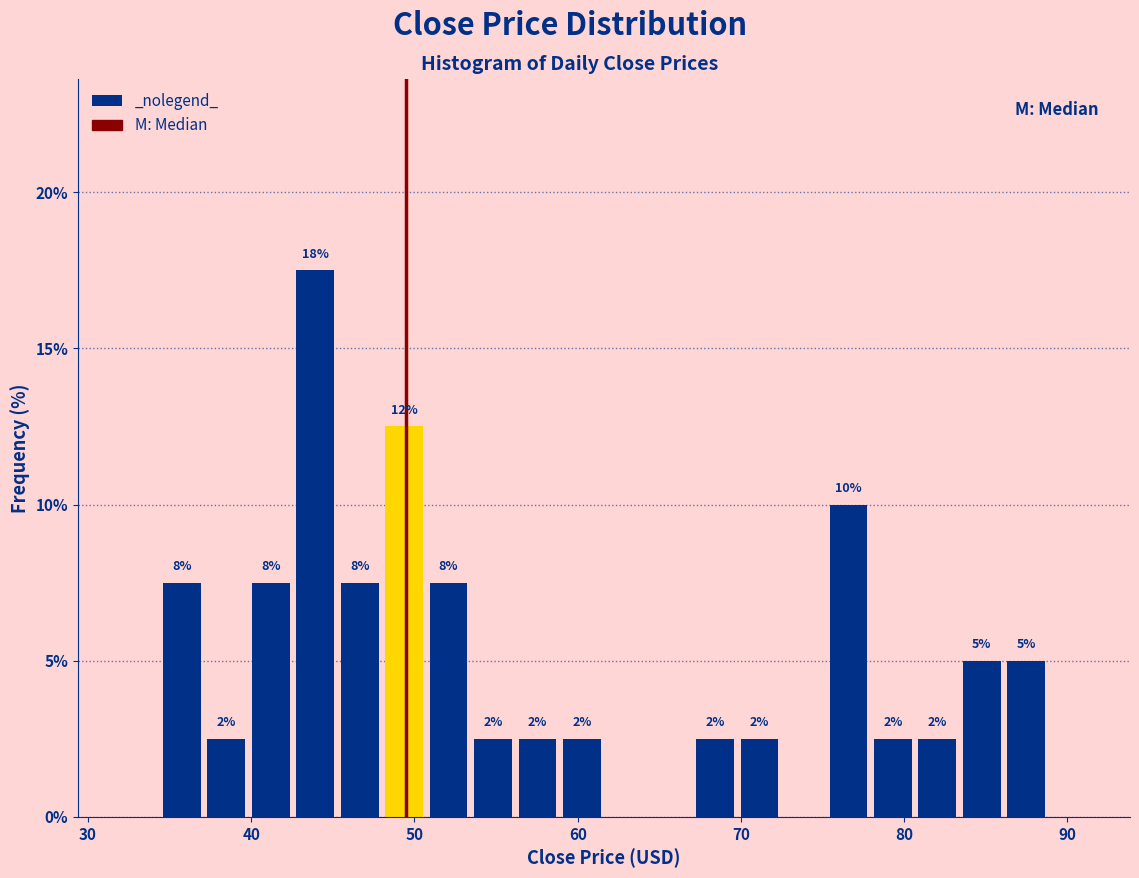

Around what value on the x-axis is the tallest bar? Give the approximate position of its centre, as read against the axis.

44